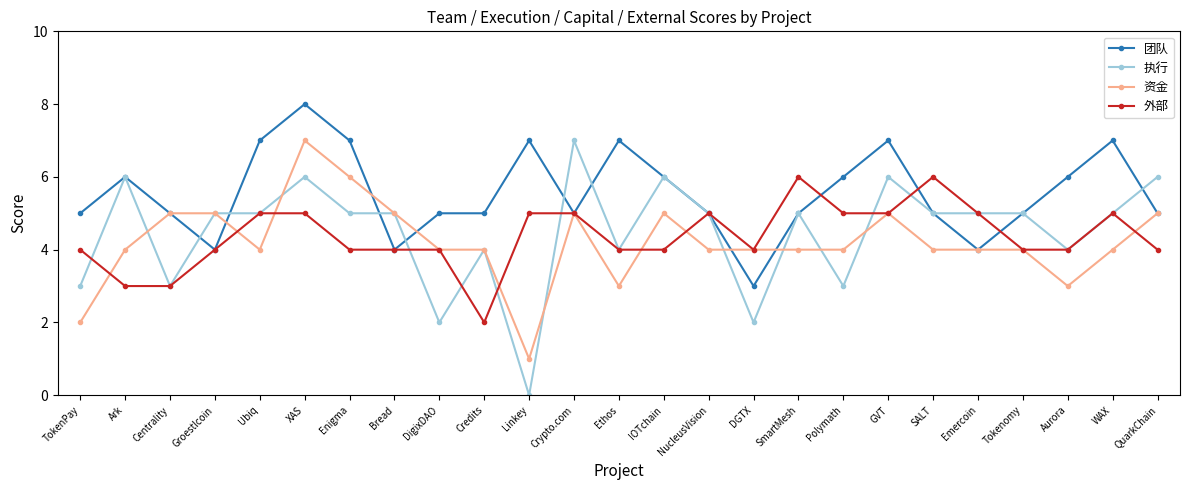

What value does the 团队 series have at XAS?

8